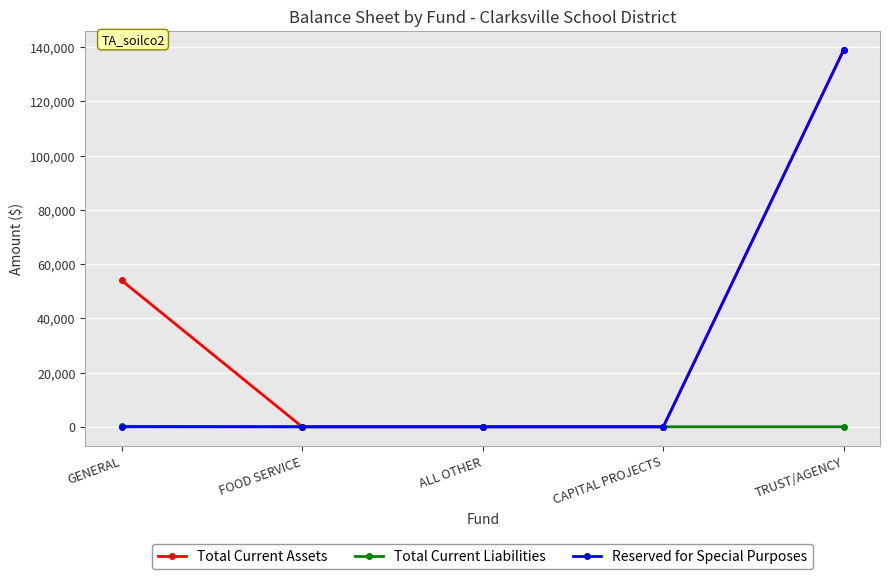

Is the value of Reserved for Special Purposes at TRUST/AGENCY greater than the value of Total Current Liabilities at CAPITAL PROJECTS?

Yes